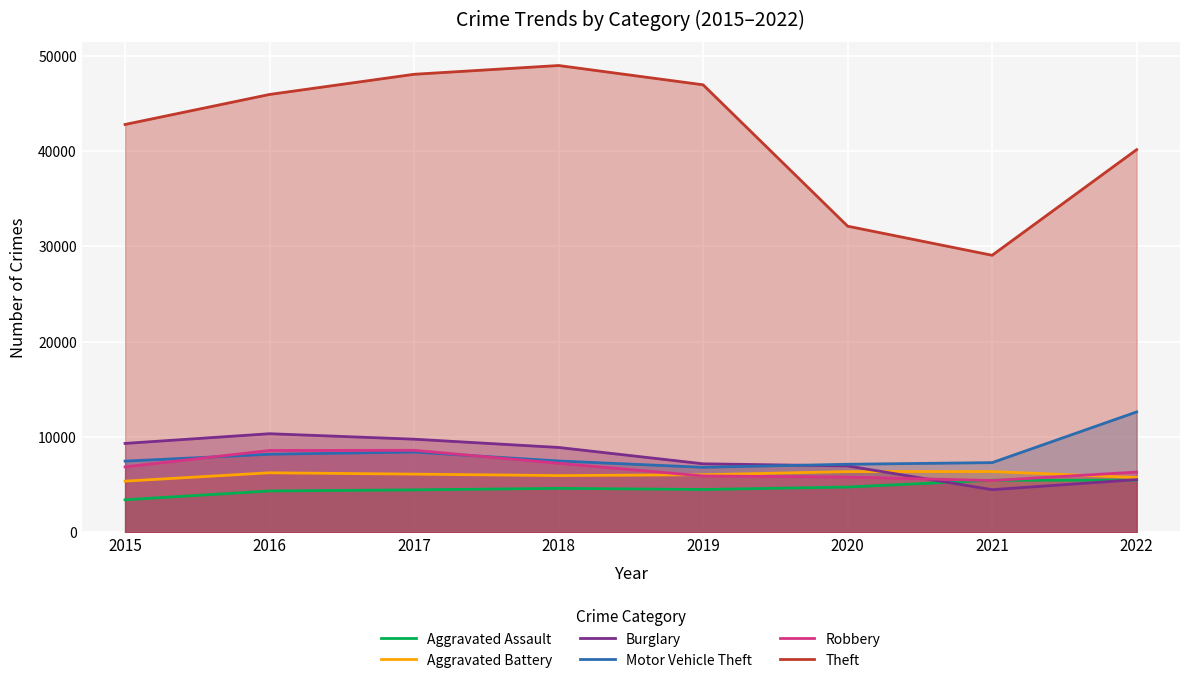

What is the minimum value shown in the chart?

3414